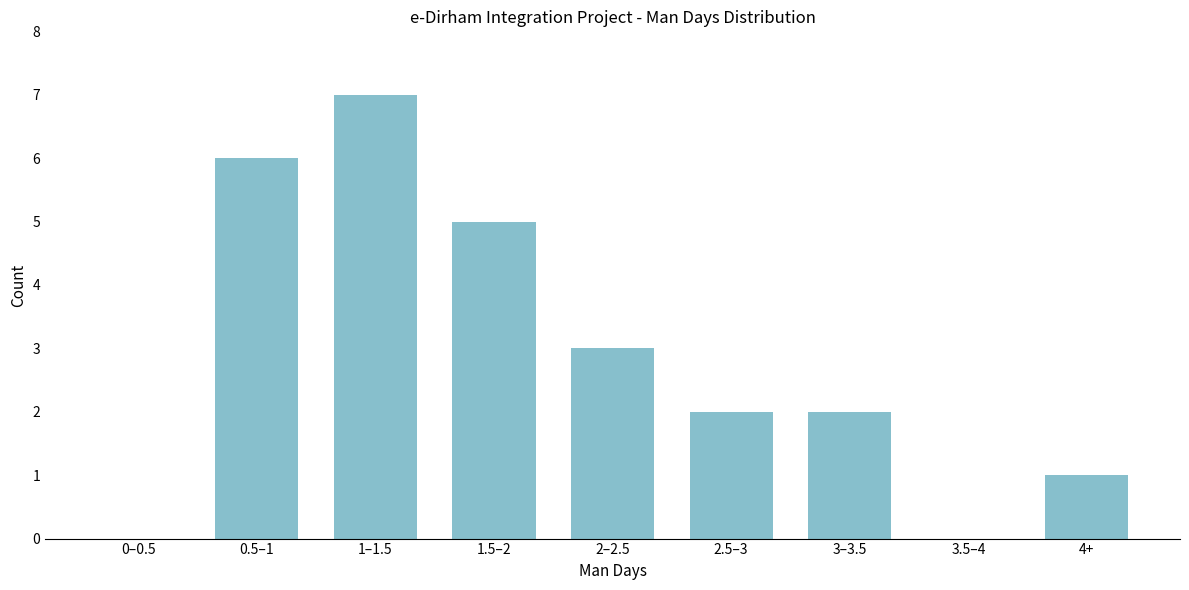

Reading right to left, what are all the values shown in this chart?

4+=1	3.5–4=0	3–3.5=2	2.5–3=2	2–2.5=3	1.5–2=5	1–1.5=7	0.5–1=6	0–0.5=0